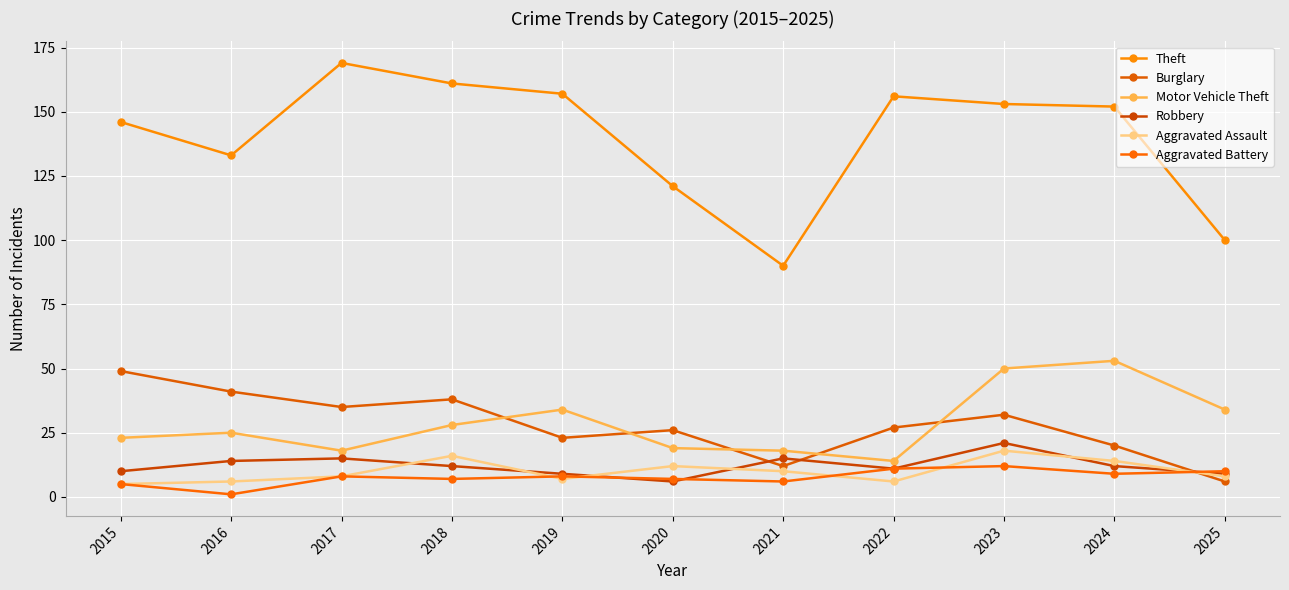

Which category has the highest value in the Theft series?

2017